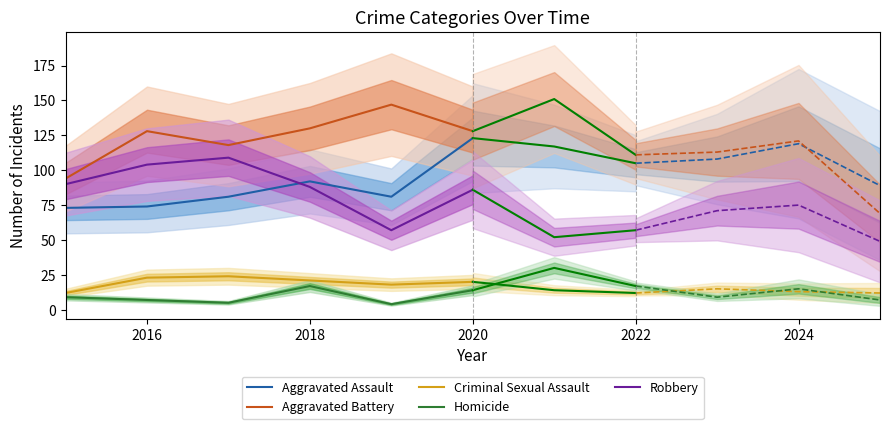

What is the total value across all series at 2016?

336